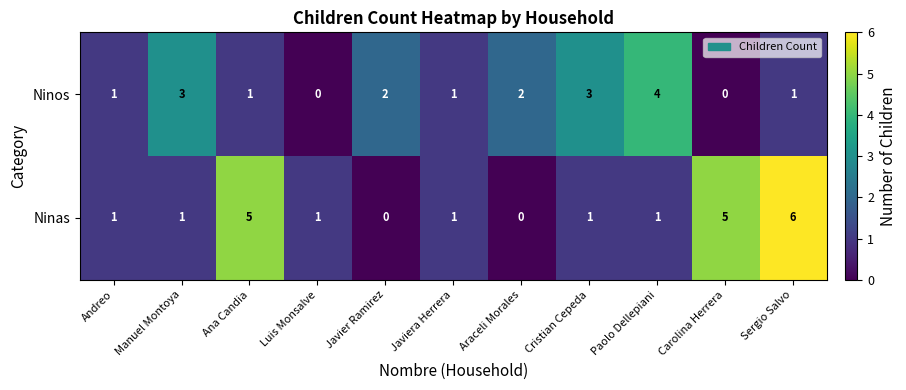

Reading right to left, what are all the values shown in this chart?

Ninos: Sergio Salvo=1	Carolina Herrera=0	Paolo Dellepiani=4	Cristian Cepeda=3	Araceli Morales=2	Javiera Herrera=1	Javier Ramirez=2	Luis Monsalve=0	Ana Candia=1	Manuel Montoya=3	Andreo=1
Ninas: Sergio Salvo=6	Carolina Herrera=5	Paolo Dellepiani=1	Cristian Cepeda=1	Araceli Morales=0	Javiera Herrera=1	Javier Ramirez=0	Luis Monsalve=1	Ana Candia=5	Manuel Montoya=1	Andreo=1